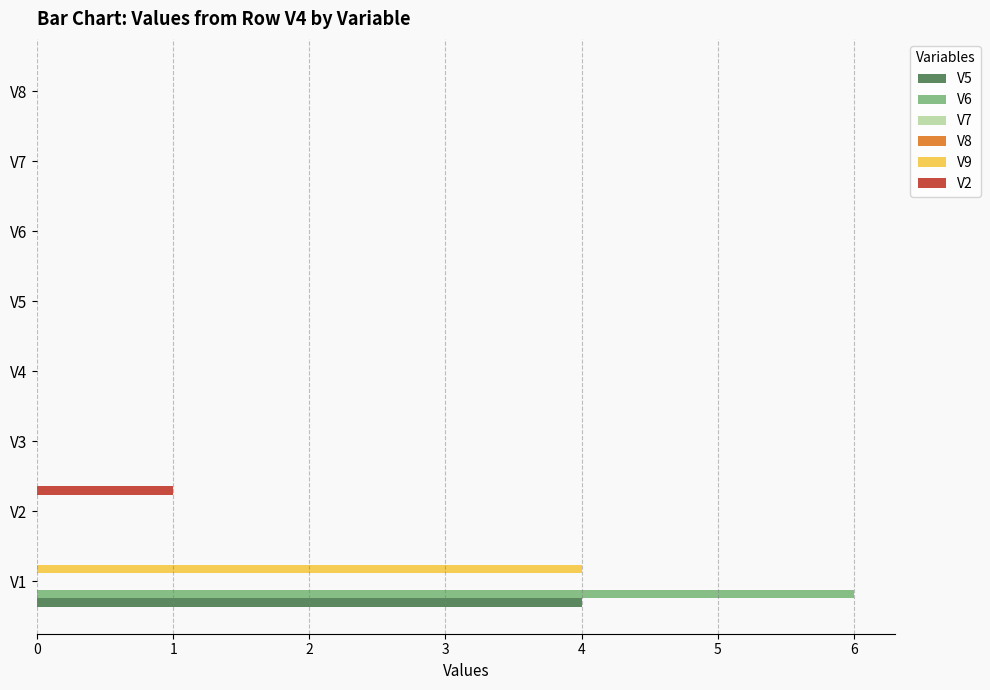

How many bars are there in each group?

6